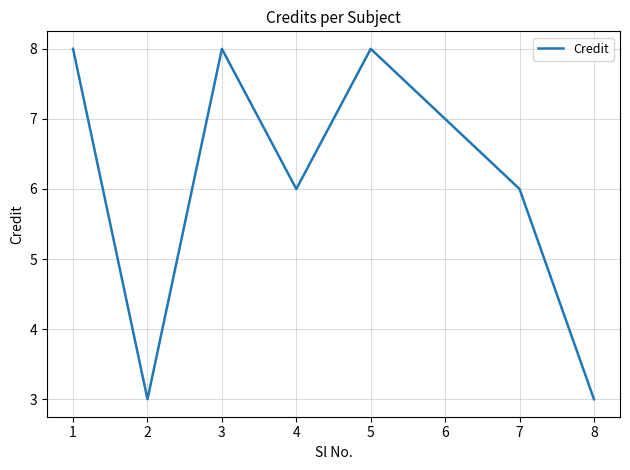

Read the value at 2.

3